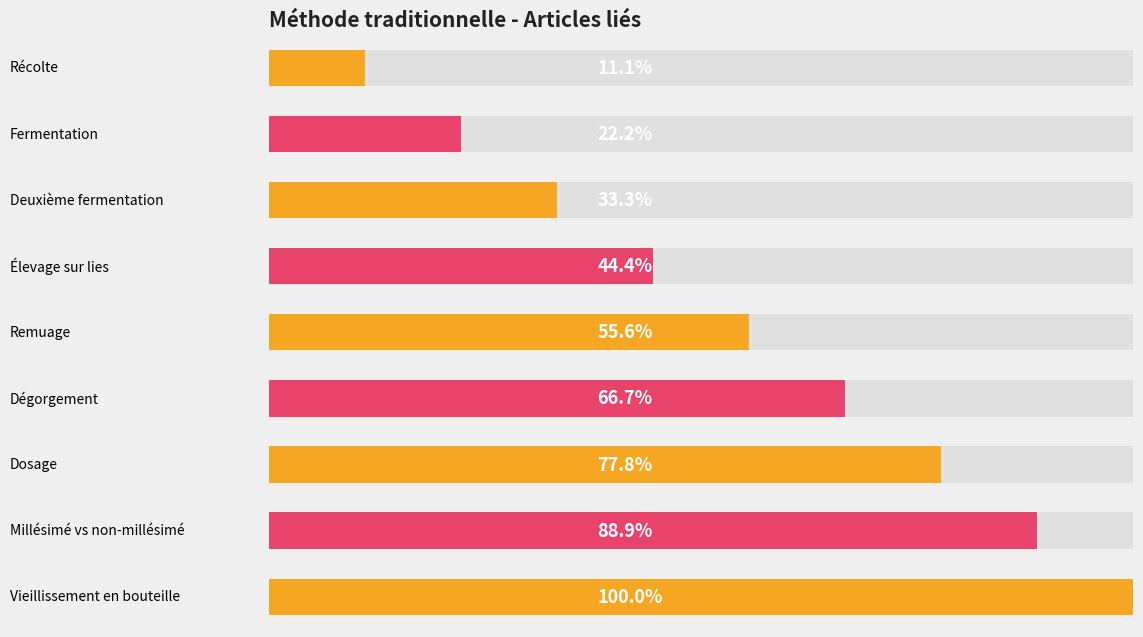

How many distinct data groups are displayed?

1